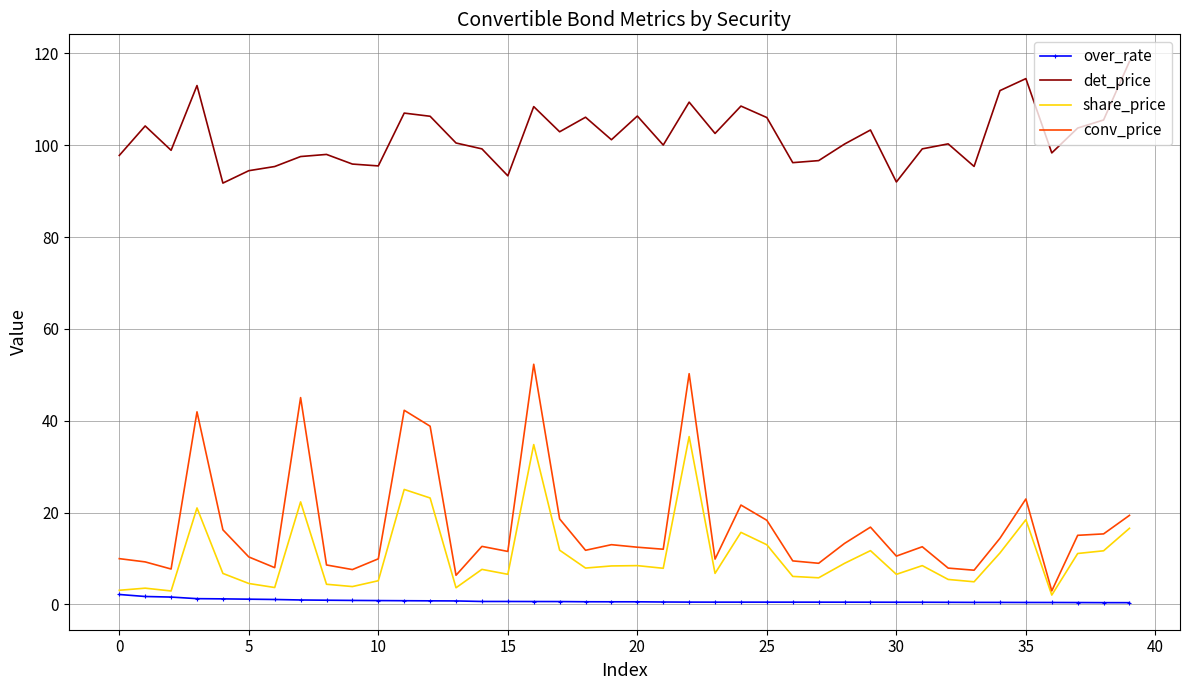

Which series has the widest spread of values?

conv_price